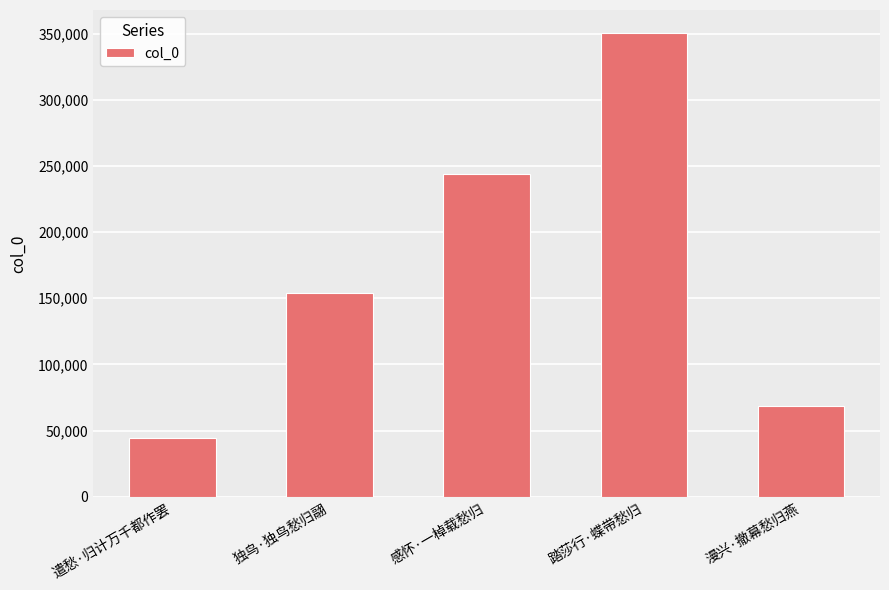

What is the minimum value shown in the chart?

44148